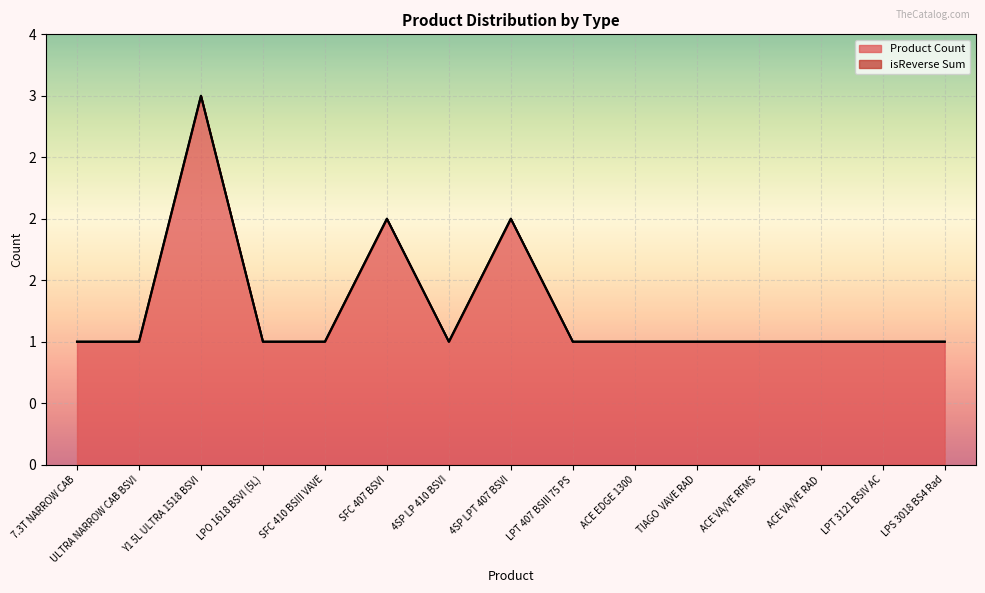

What is the approximate value at ACE VA/VE RAD?

1